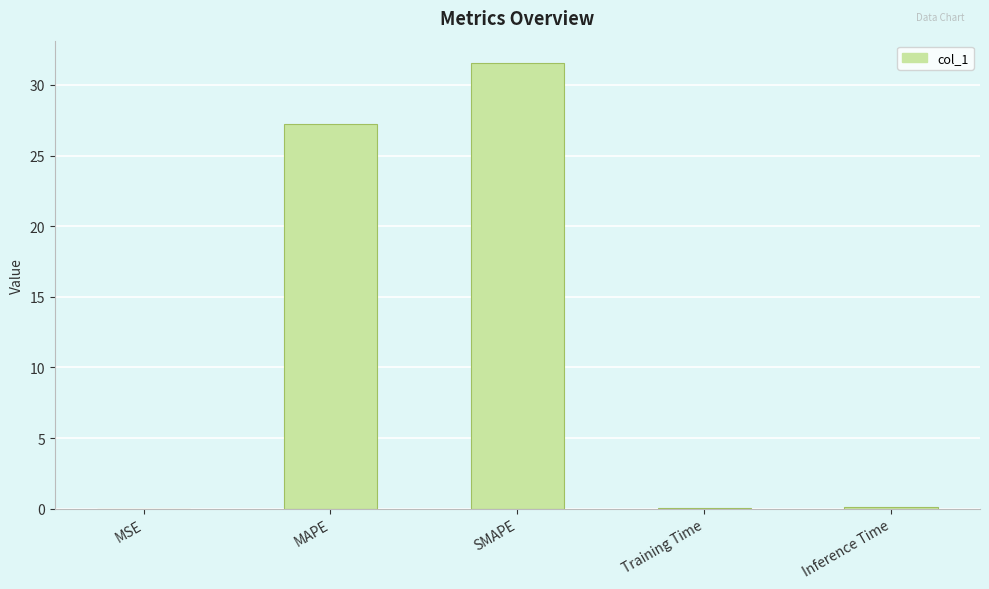

The value at MAPE is 27.3. True or false?

True